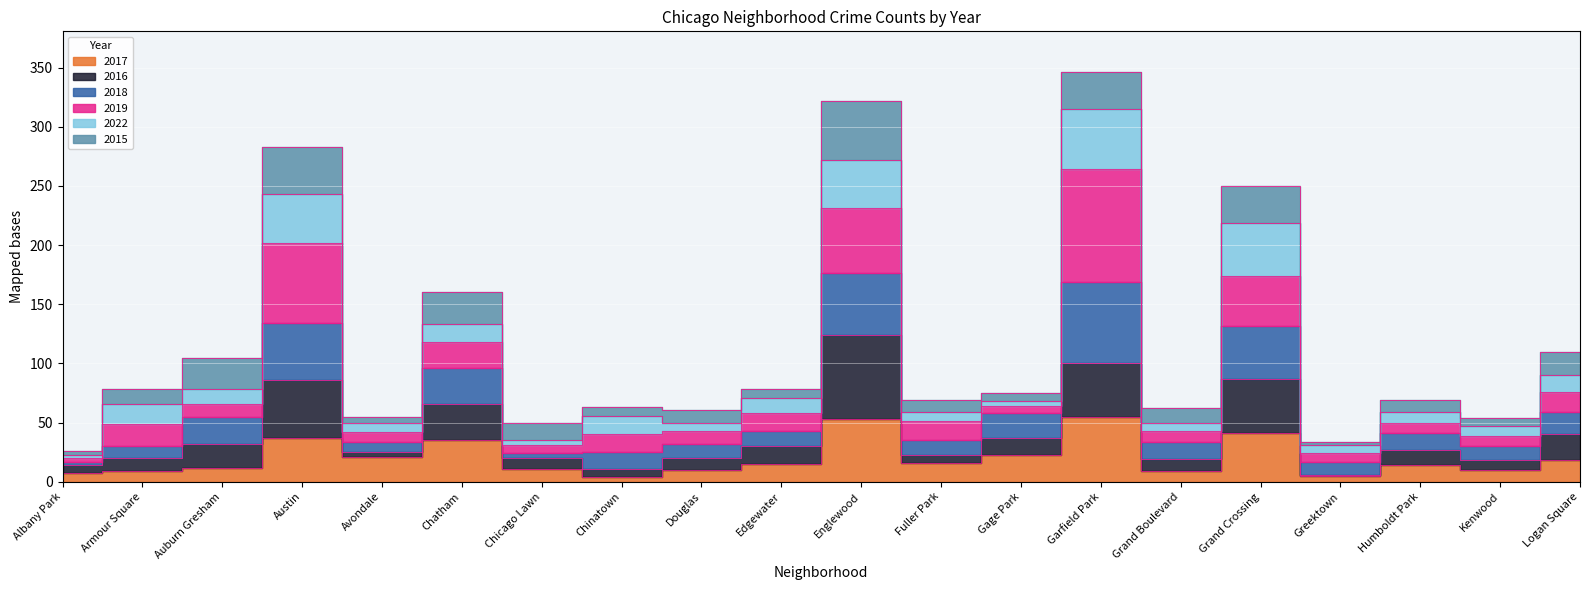

Between Austin and Englewood, which series saw the biggest shift?

2016